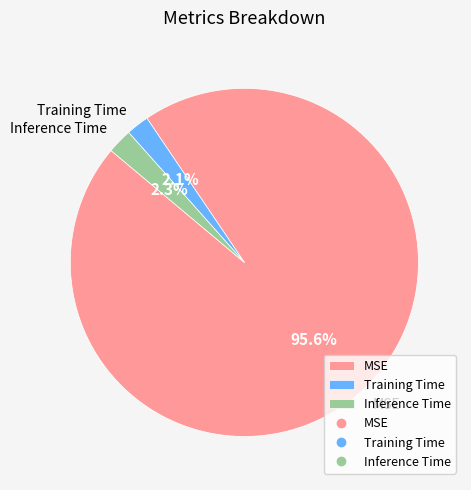

Which slice is the largest?

MSE